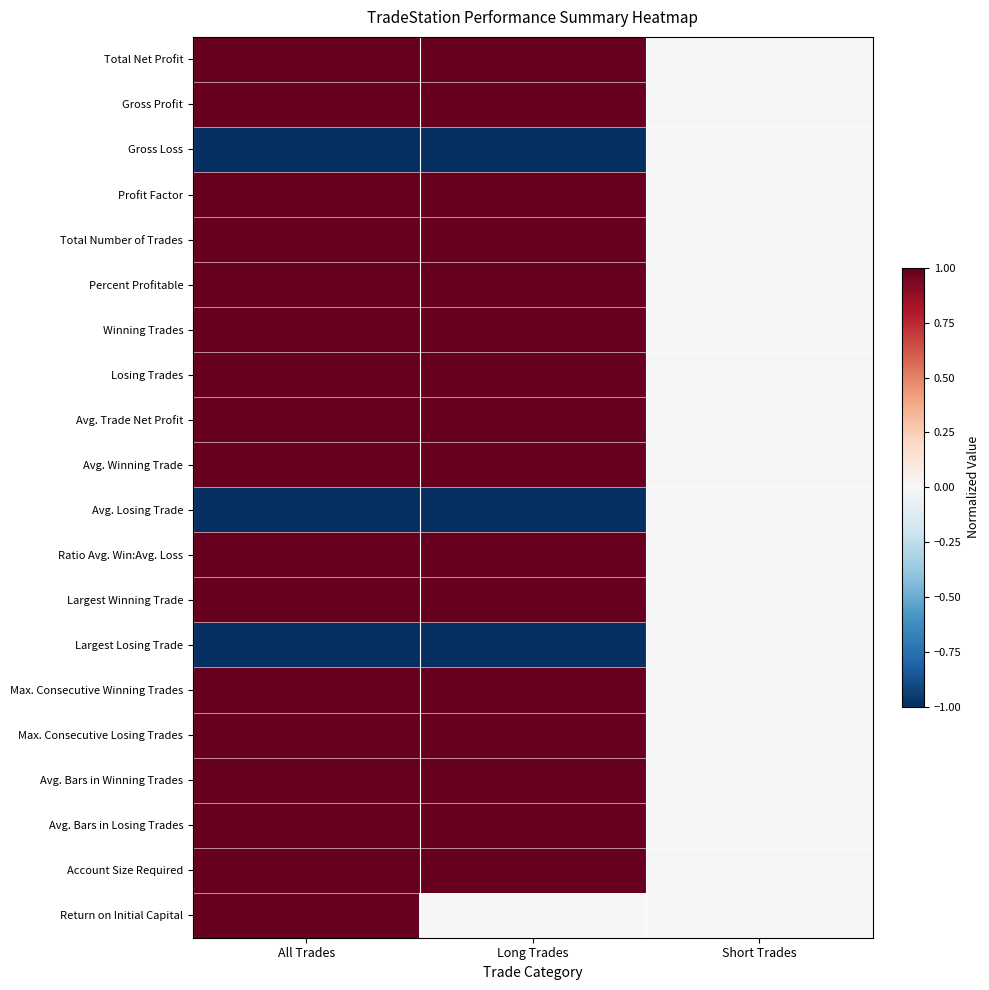

How many categories are shown in the chart?

3